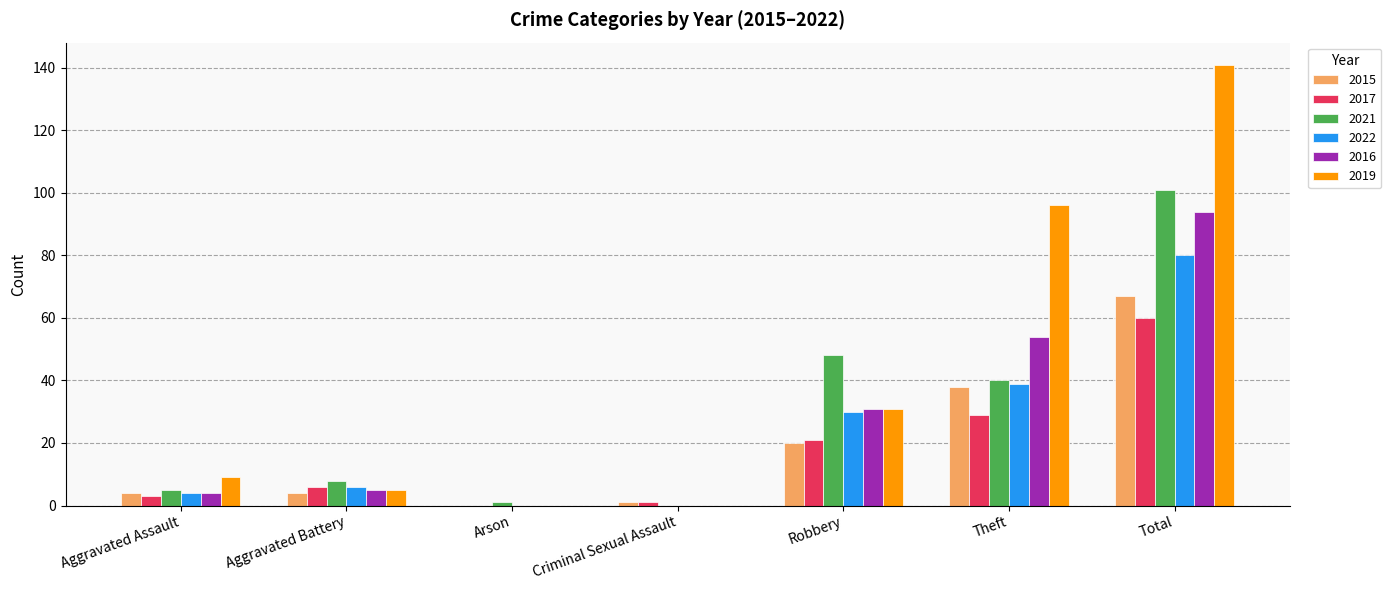

Where is 2015 nearest to the value 33?

Theft